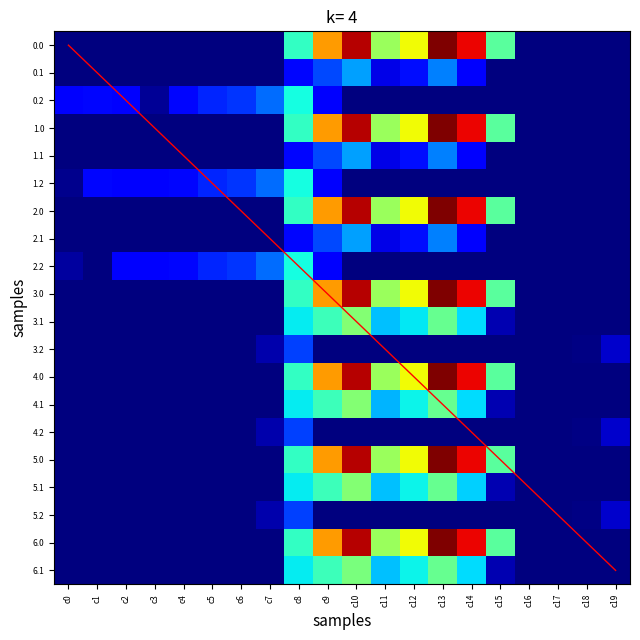

Is it true that 0.0 equals 578.0 at c6?

False